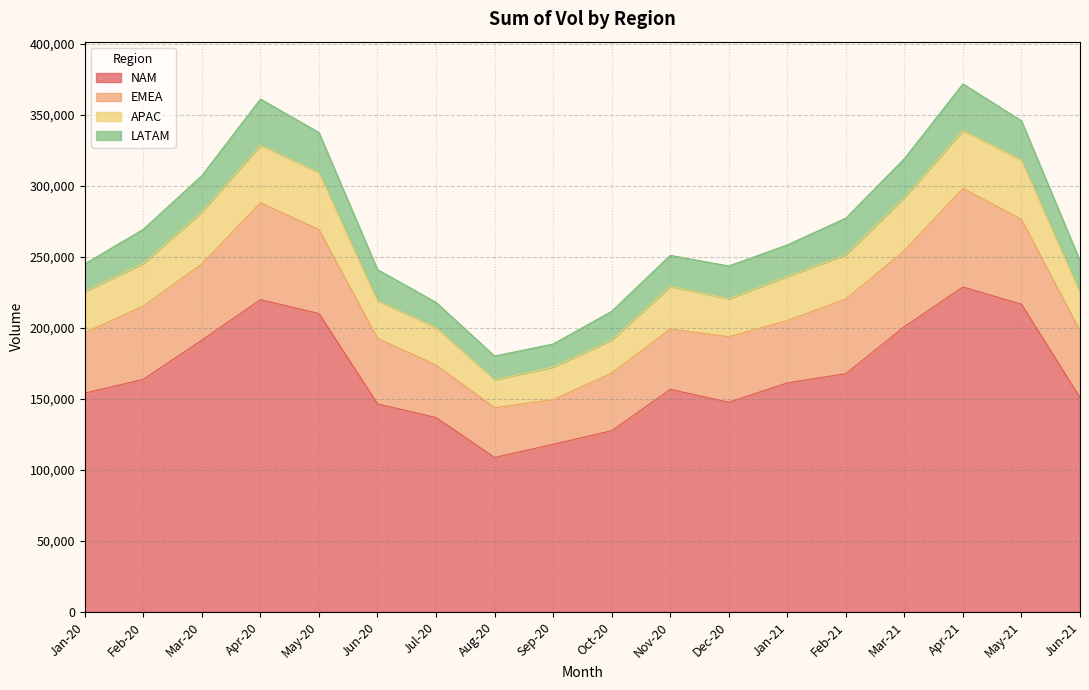

Does the chart have visible grid lines?

Yes